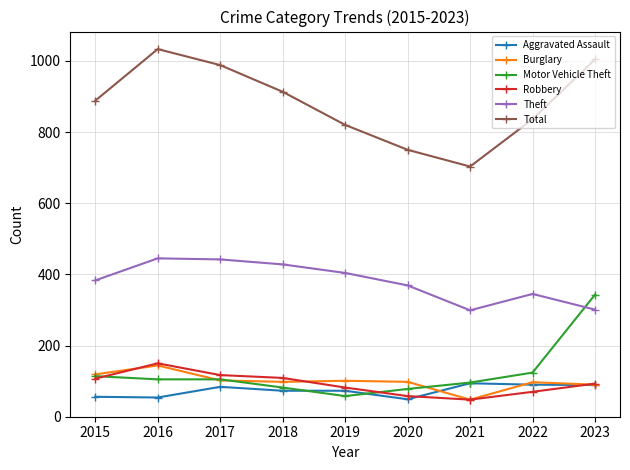

How many lines are shown in the chart?

6